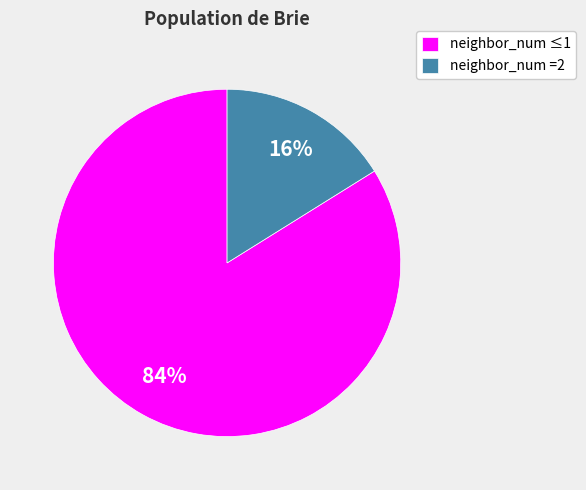

To the nearest percent, what portion does neighbor_num ≤1 represent?

84%